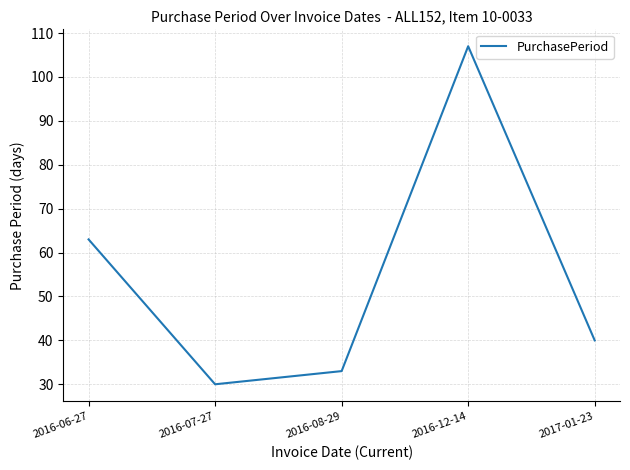

Reading left to right, what are all the values shown in this chart?

2016-06-27=63	2016-07-27=30	2016-08-29=33	2016-12-14=107	2017-01-23=40